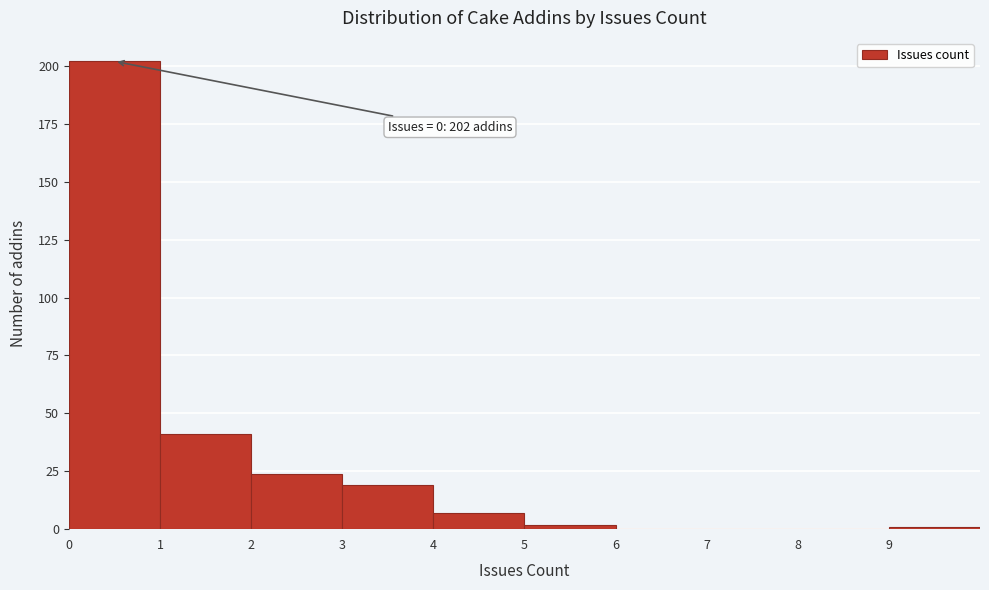

Over which range of the x-axis is the bar tallest?

0 to 1